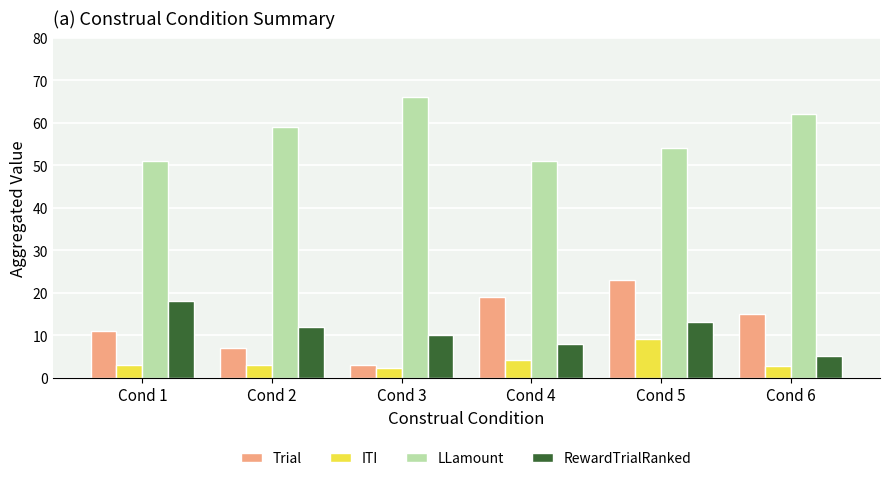

What is the maximum value for ITI?

9.0